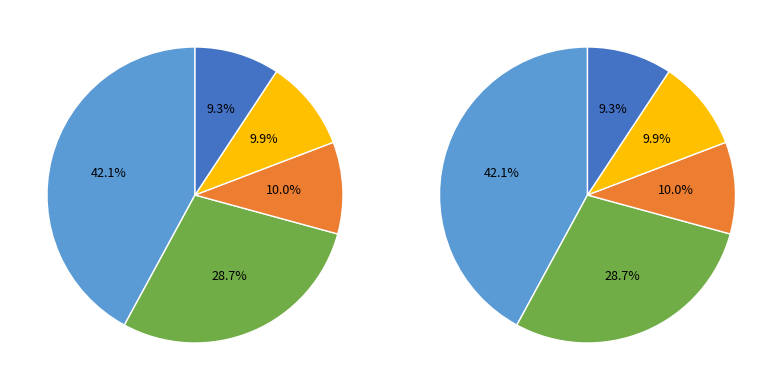

Count the number of slices in the pie.

5